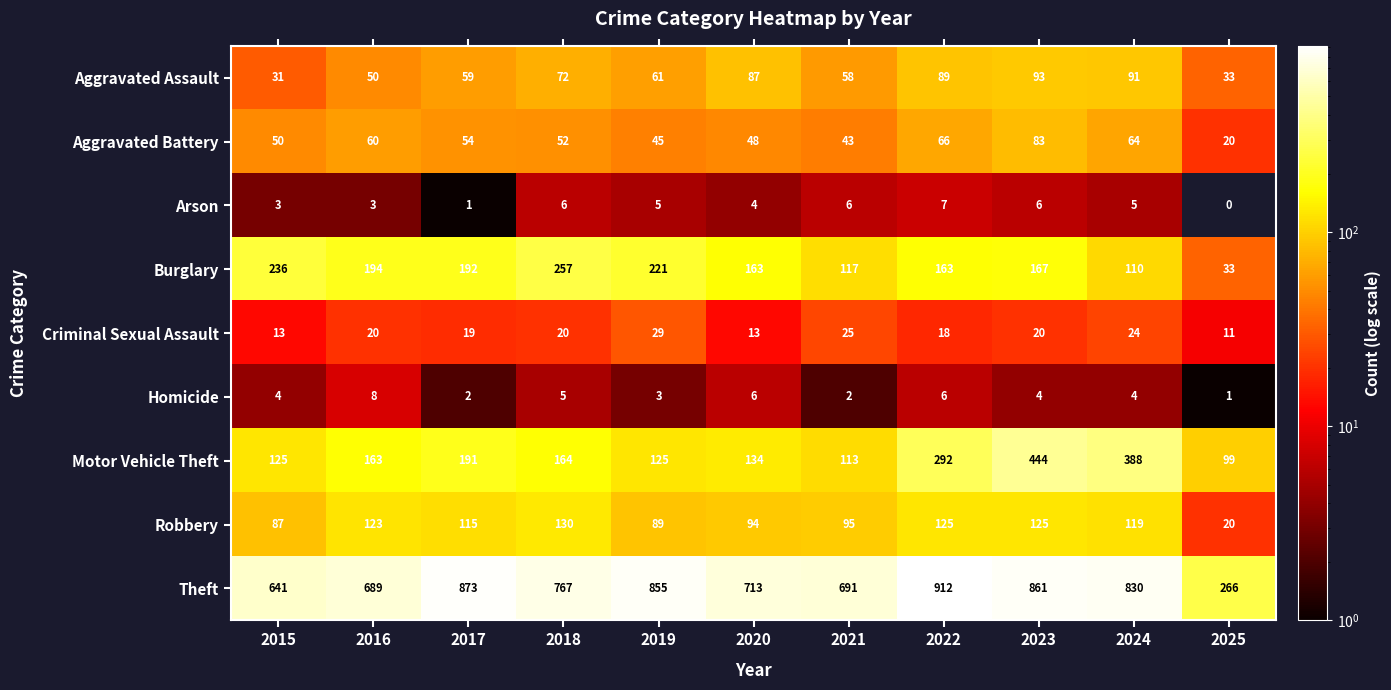

What is the difference between the highest and lowest values at 2021?

689